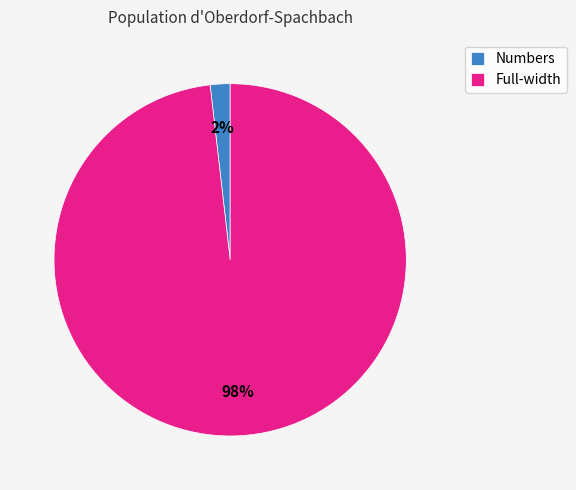

To the nearest percent, what is the average slice percentage?

50%